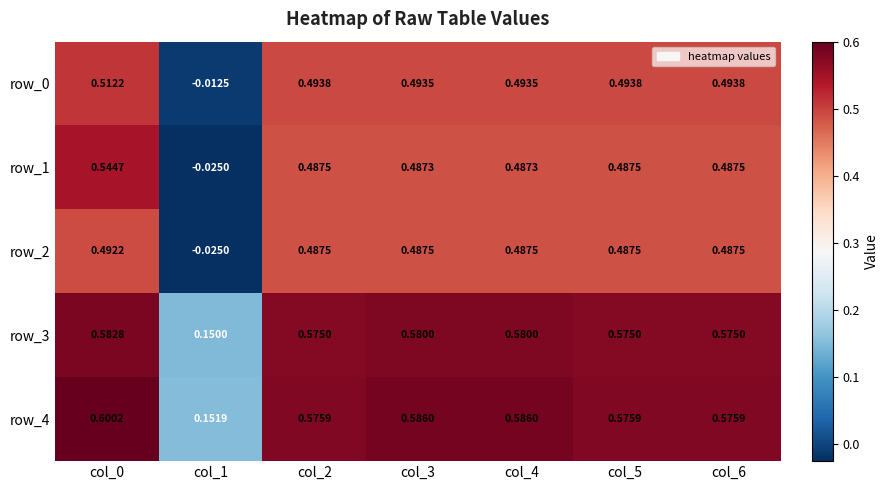

What is the average value of the row_1 series?

0.4